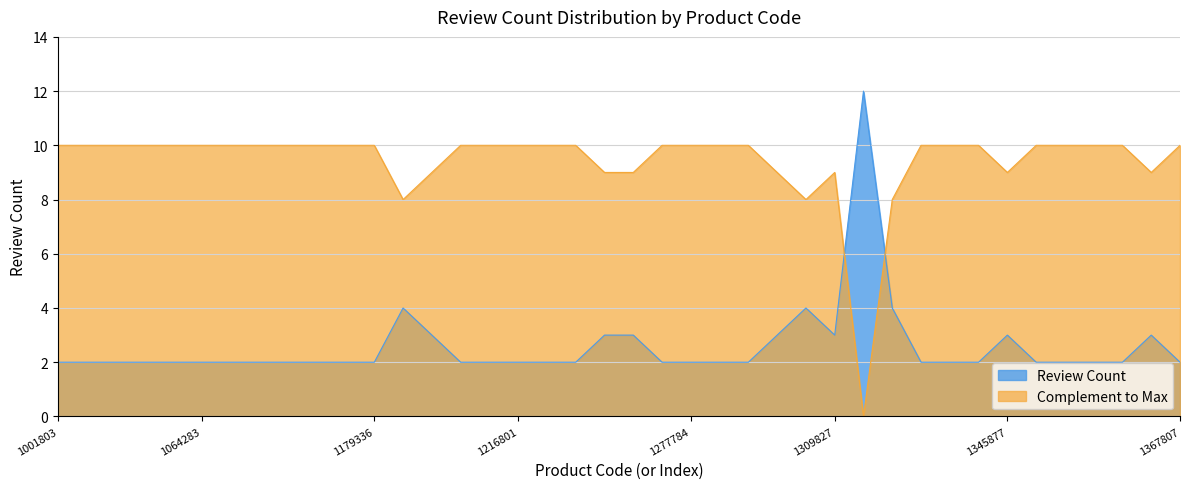

List the labels in order of value, largest first.

1311546, 1198294, 1307229, 1313730, 1202855, 1246966, 1246973, 1290822, 1309827, 1345877, 1365394, 1001803, 1032833, 1039106, 1055749, 1062346, 1064283, 1067493, 1103211, 1105882, 1116330, 1166154, 1179336, 1209526, 1211310, 1216801, 1244887, 1245502, 1276721, 1277784, 1278270, 1290018, 1327791, 1341081, 1344943, 1351207, 1353406, 1354241, 1363107, 1367807